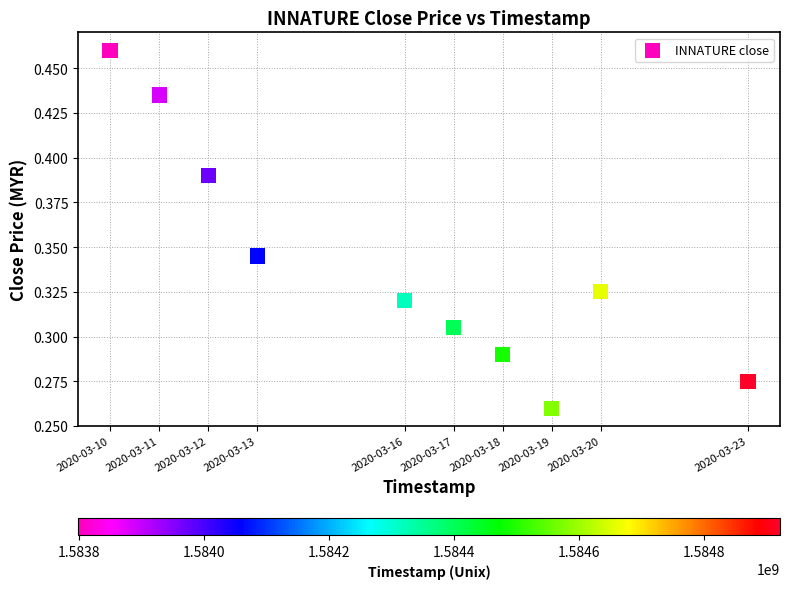

What is the average X value?

1584308160.0